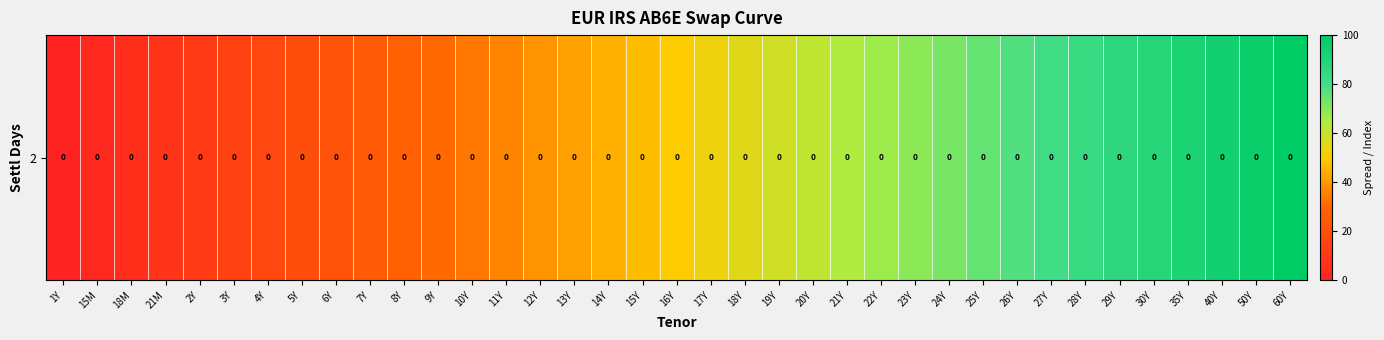

Approximately how many times larger is the value at 12Y compared to 8Y?

1.4